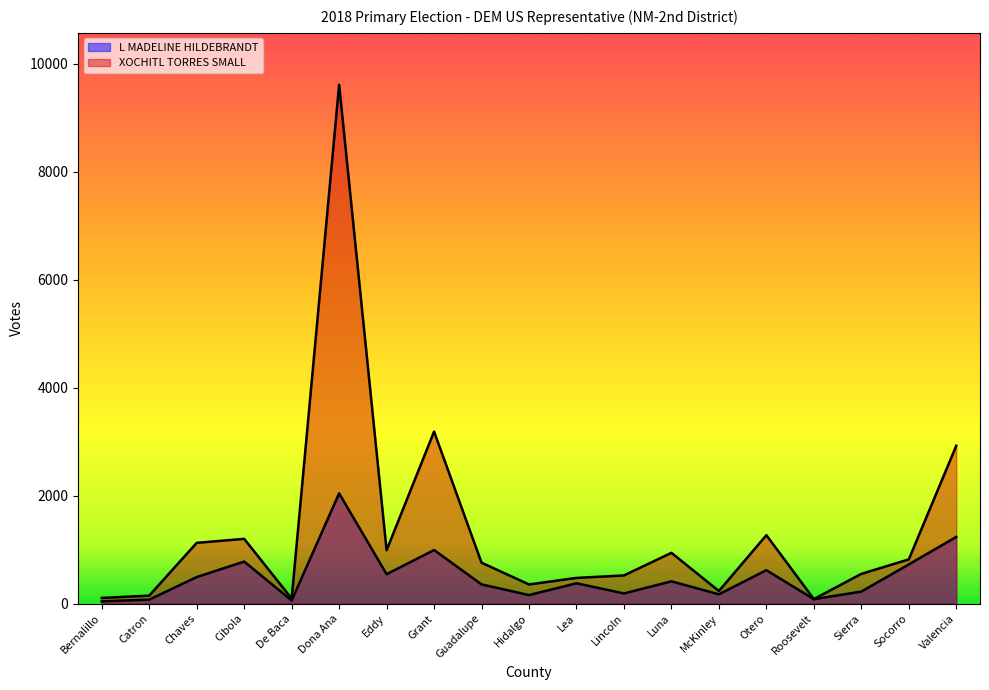

What is the label of the 18th point from the left?

Socorro